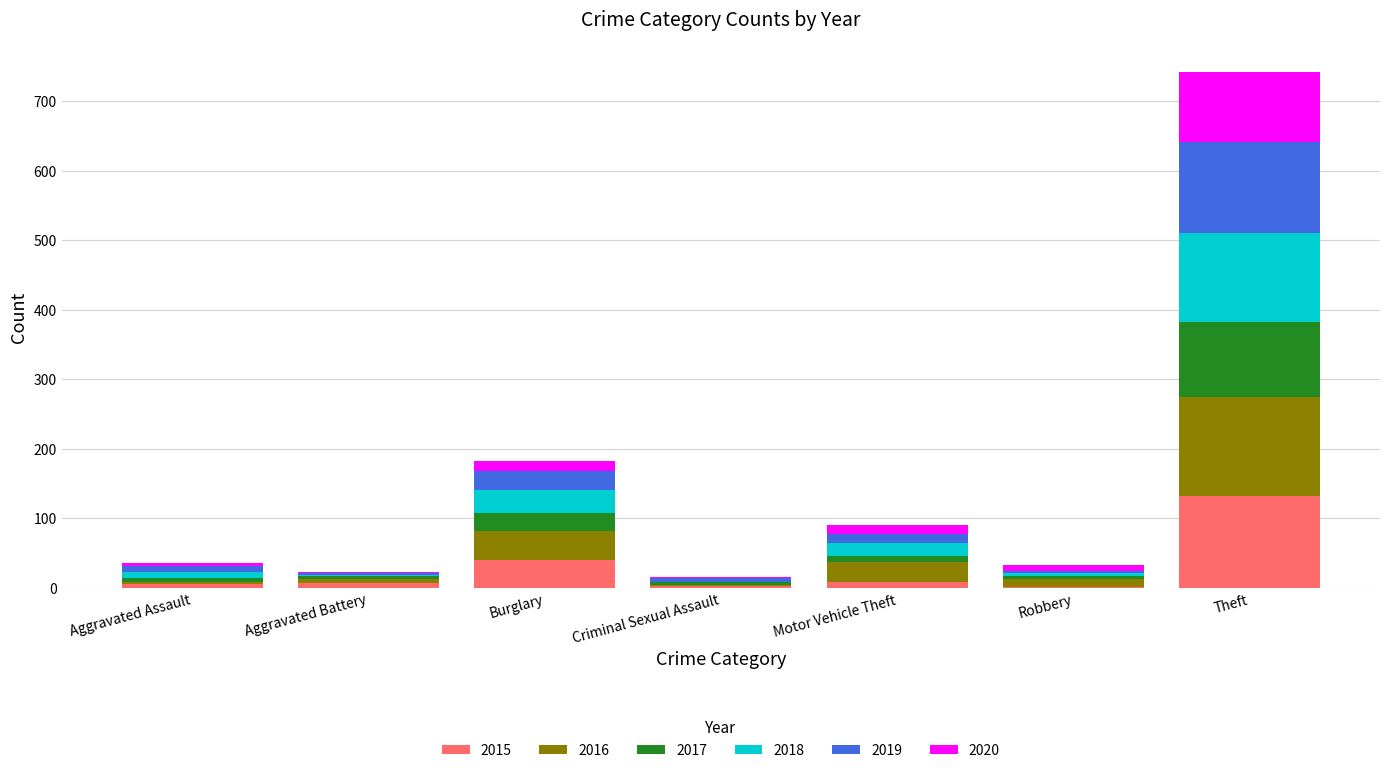

At which label does 2015 reach its peak?

Theft